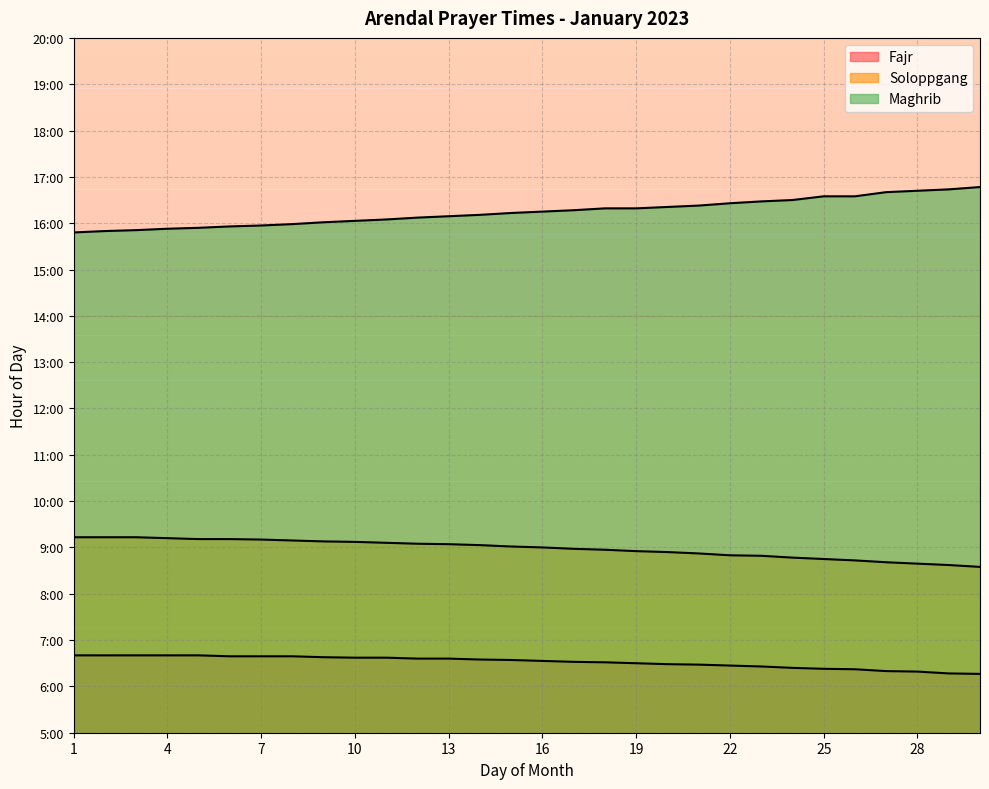

Reading left to right, extract all data points from this chart.

Fajr: 6.7	6.7	6.7	6.7	6.7	6.7	6.7	6.7	6.6	6.6	6.6	6.6	6.6	6.6	6.6	6.5	6.5	6.5	6.5	6.5	6.5	6.5	6.4	6.4	6.4	6.4	6.3	6.3	6.3	6.3
Soloppgang: 9.2	9.2	9.2	9.2	9.2	9.2	9.2	9.2	9.1	9.1	9.1	9.1	9.1	9.1	9.0	9.0	9.0	8.9	8.9	8.9	8.9	8.8	8.8	8.8	8.8	8.7	8.7	8.7	8.6	8.6
Maghrib: 15.8	15.8	15.8	15.9	15.9	15.9	15.9	16.0	16.0	16.1	16.1	16.1	16.1	16.2	16.2	16.2	16.3	16.3	16.3	16.4	16.4	16.4	16.5	16.5	16.6	16.6	16.7	16.7	16.7	16.8